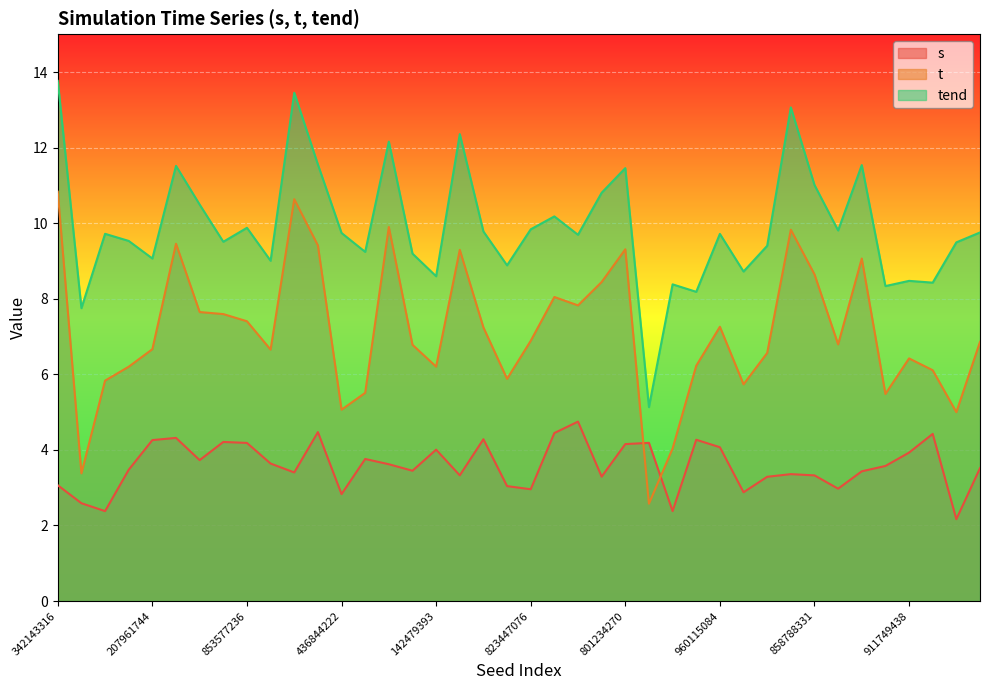

Between which two adjacent categories do t and s first intersect?

801234270 and 36660818